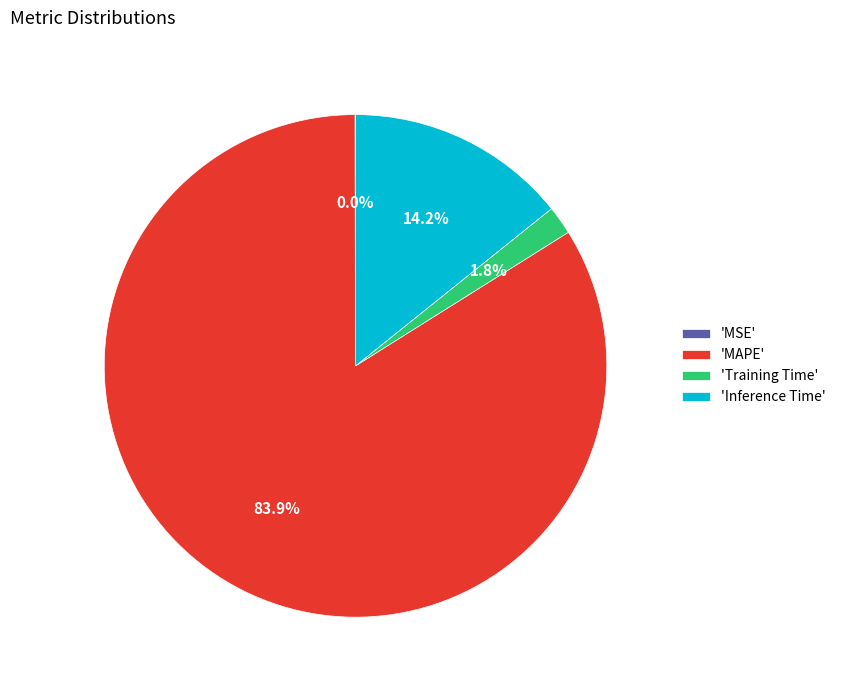

Do 'Training Time' and 'MAPE' together represent more than half of the pie?

Yes